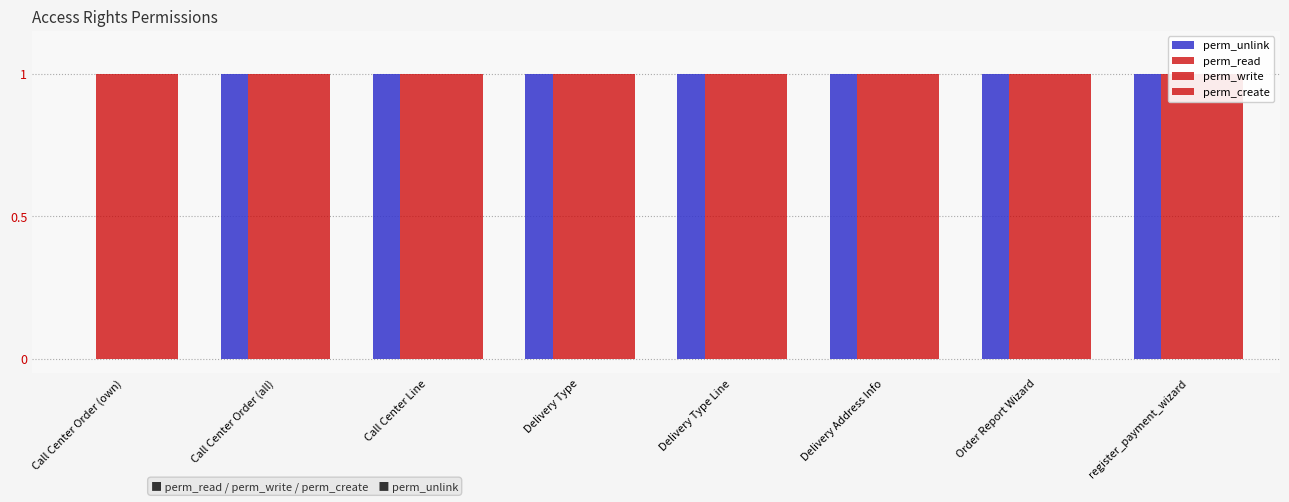

The value of perm_unlink at Call Center Order (own) is 0. True or false?

False